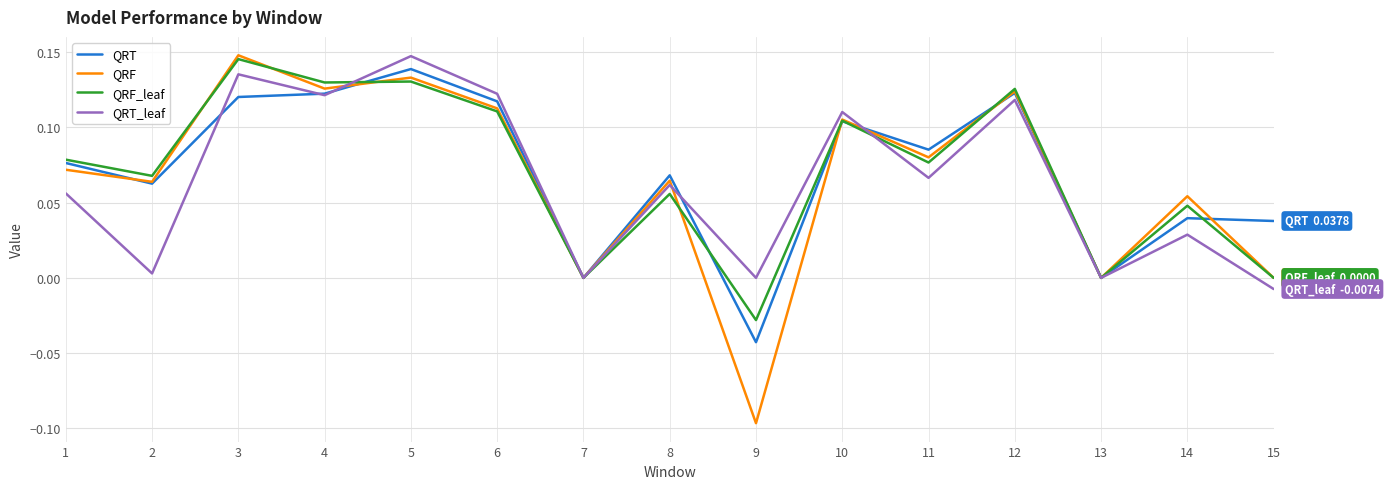

Which series changed the most between 3 and 14?

QRT_leaf